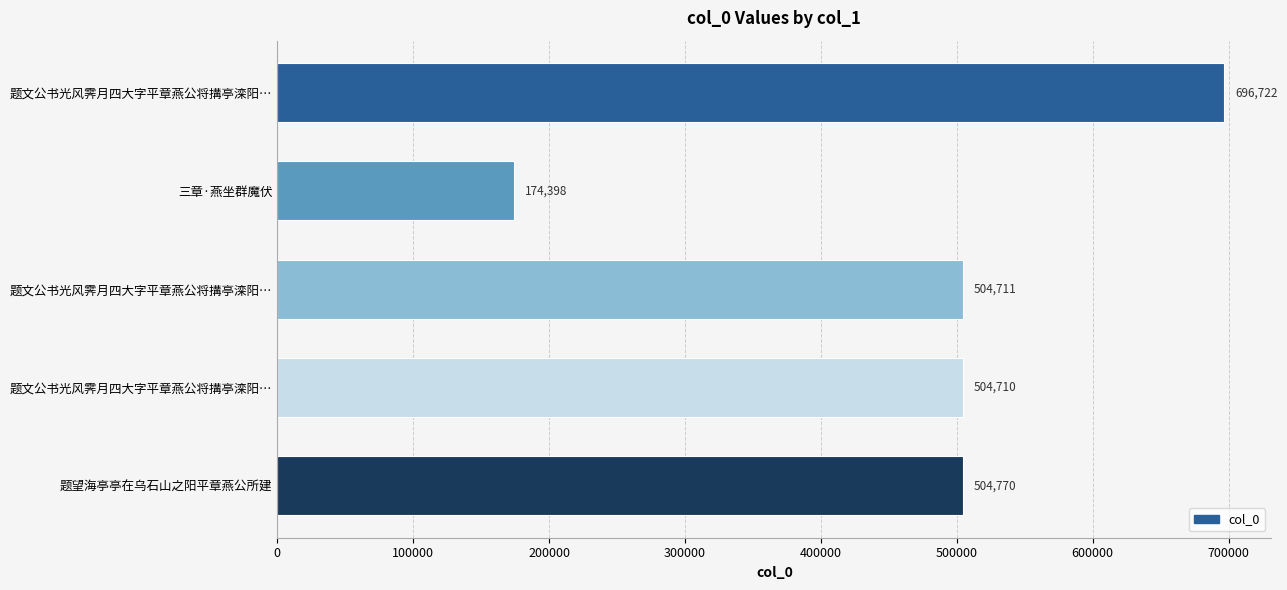

What is the greatest value displayed?

696722